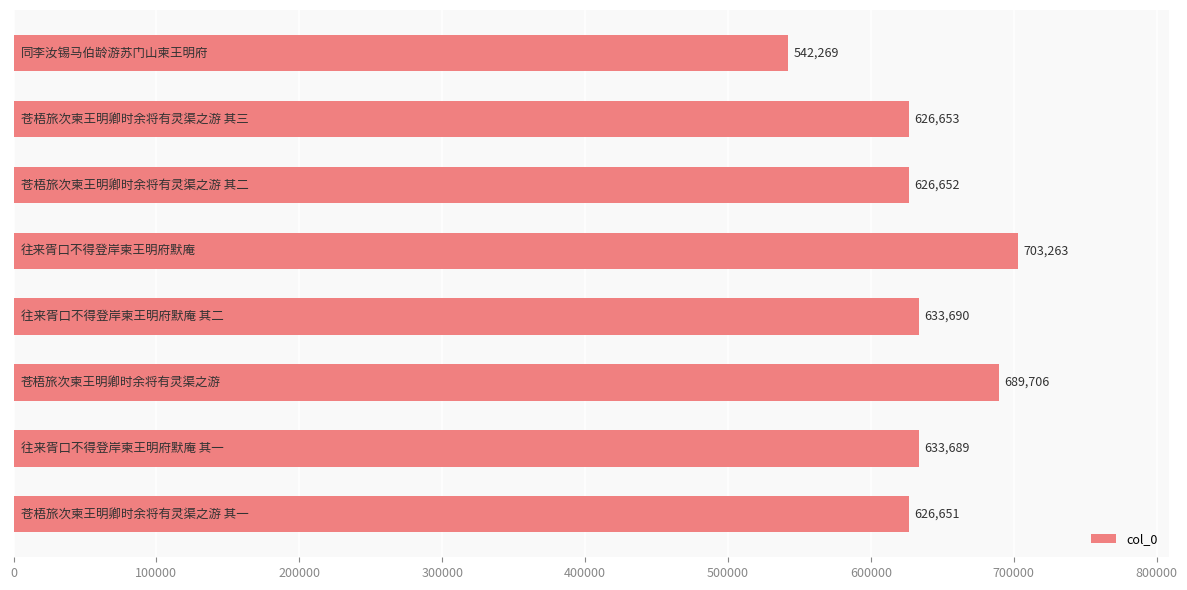

What is the sum of all values?

5082573